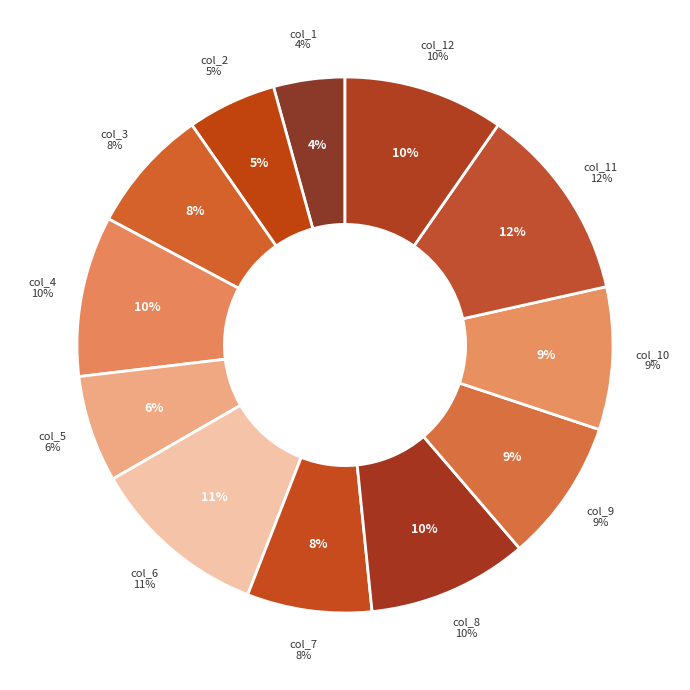

To the nearest percent, what is the difference between the largest and smallest slice percentages?

8%